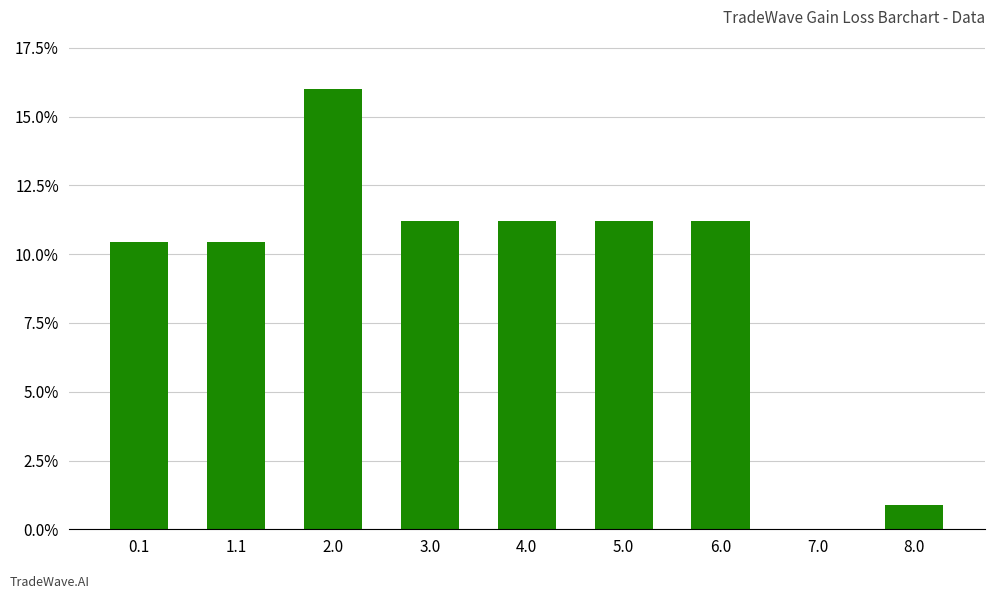

Is it true that the value at 2.0 is 9.8?

False